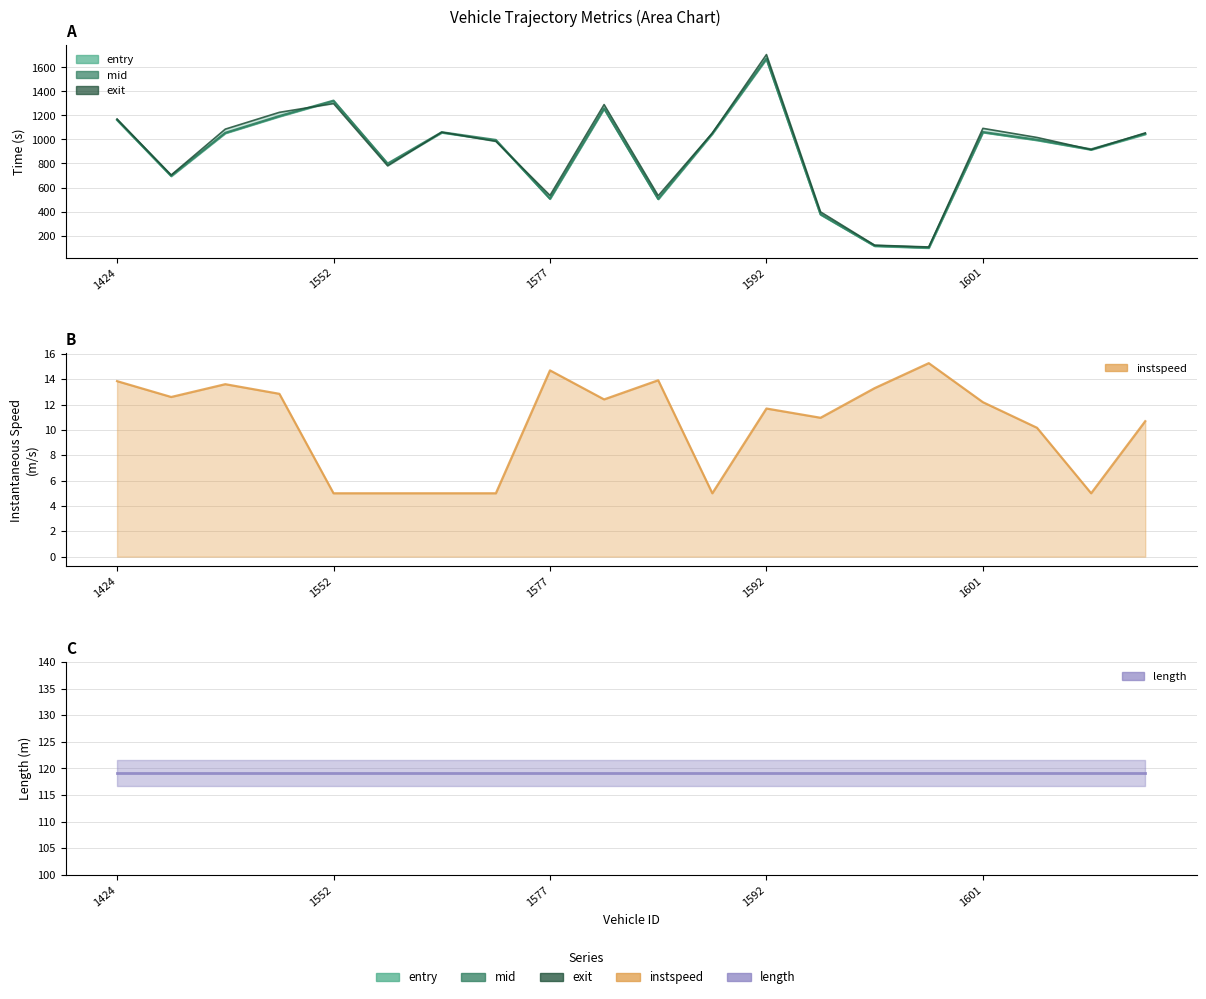

True or false: length has more than 0 points higher than both neighbors.

False